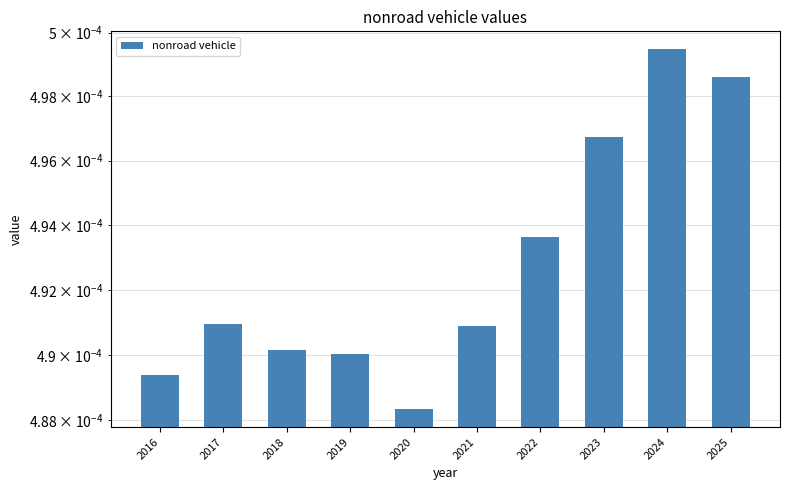

Where is the data nearest to the value 0?

2020